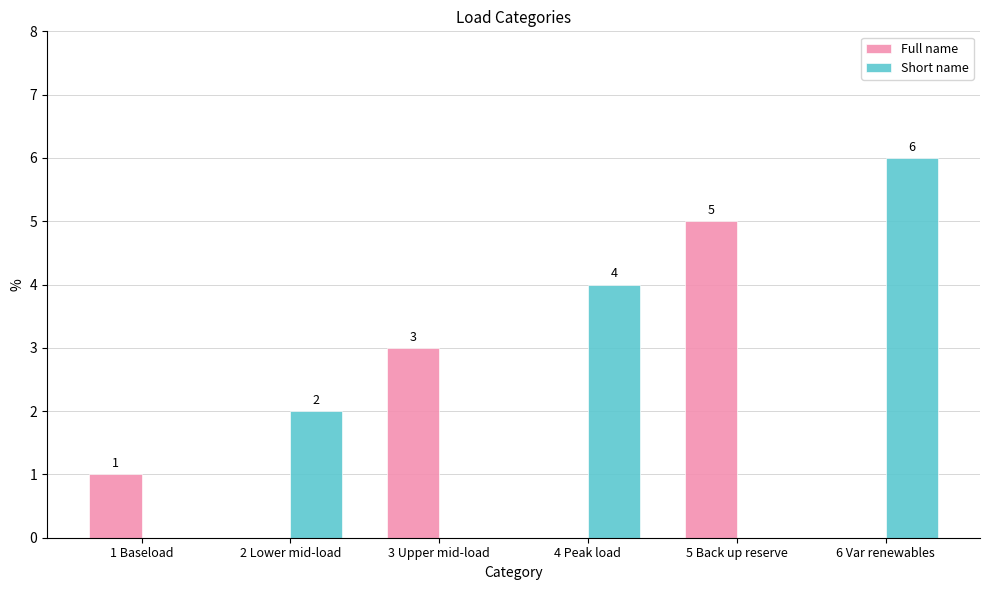

How many data points does each series have?

6